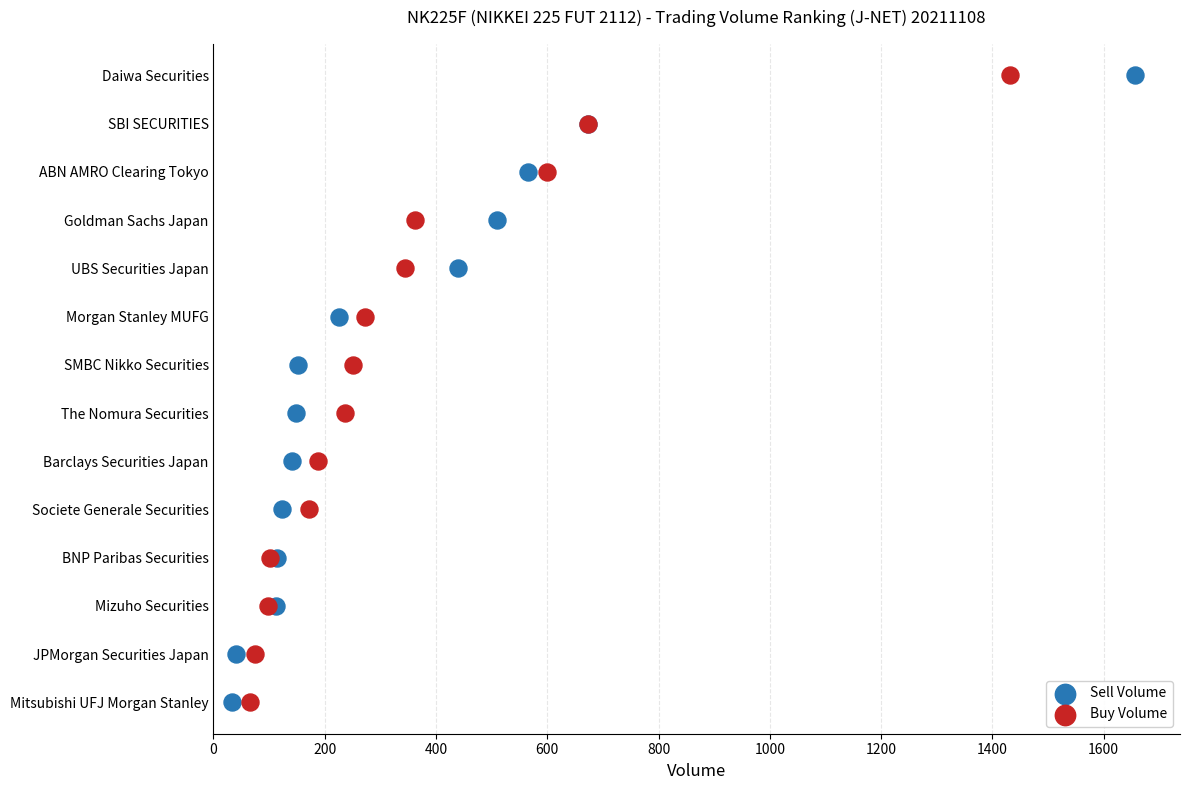

What are all the series names shown in the legend?

Sell Volume, Buy Volume